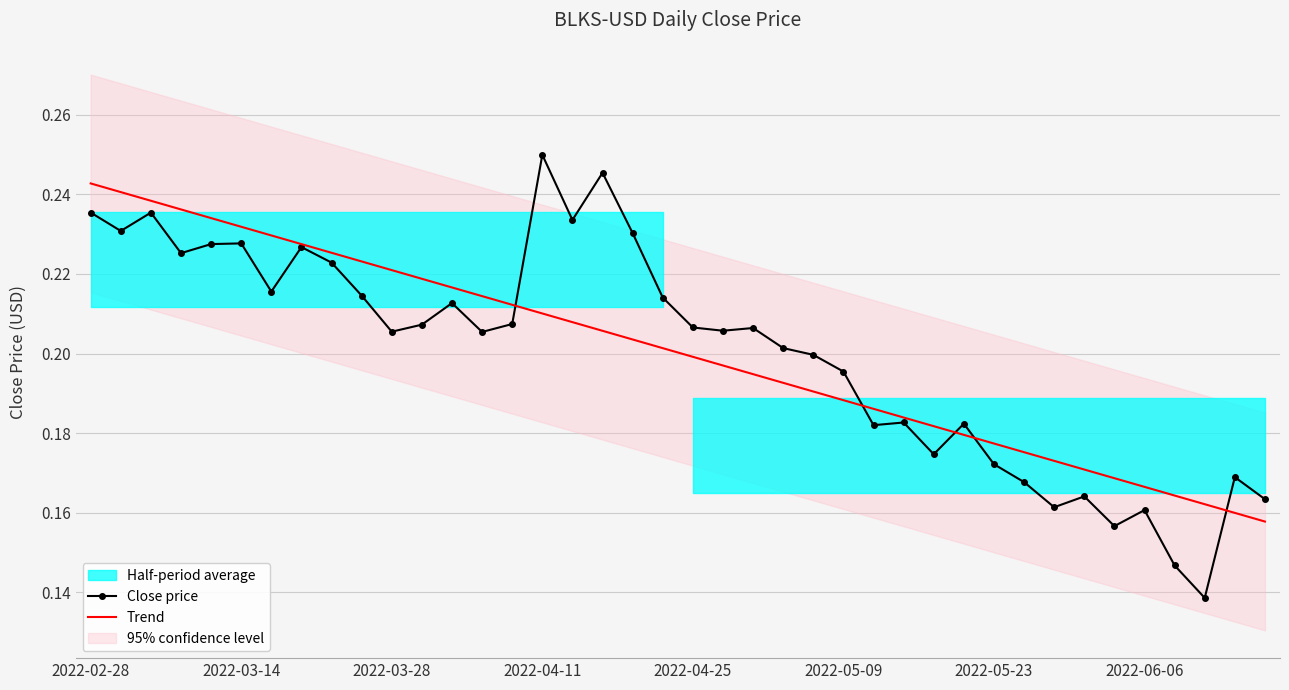

Which category has the highest value in the Close price series?

2022-04-11